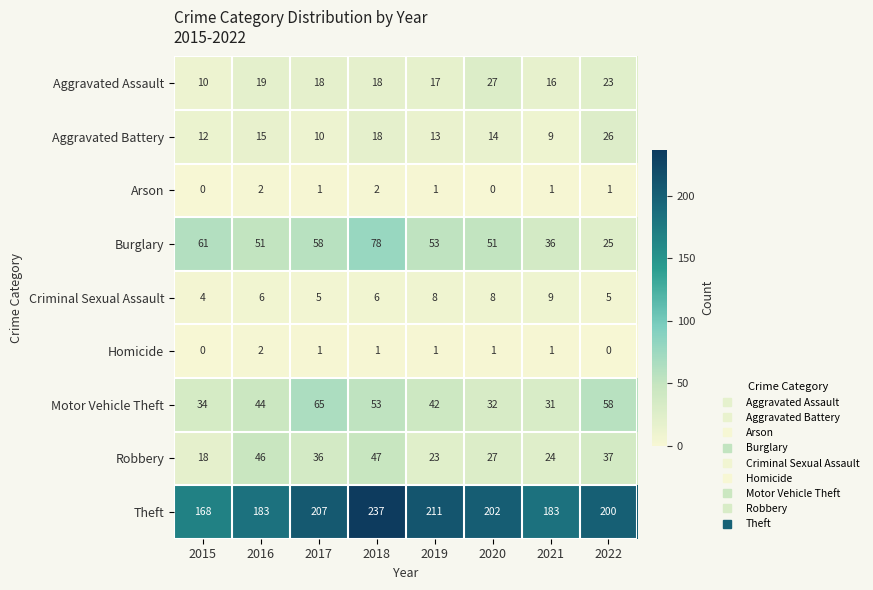

What value does the Criminal Sexual Assault series have at 2020?

8